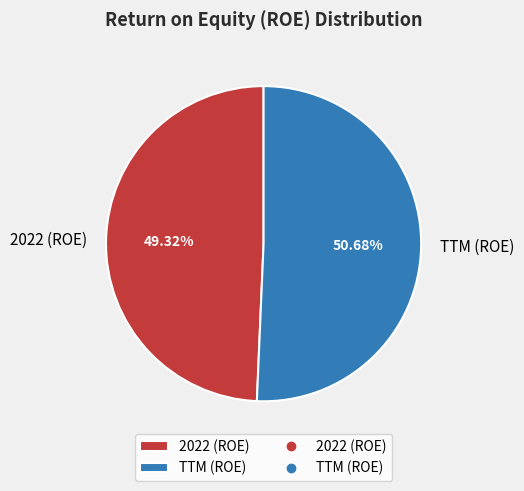

Between 2022 (ROE) and TTM (ROE), which is larger?

TTM (ROE)